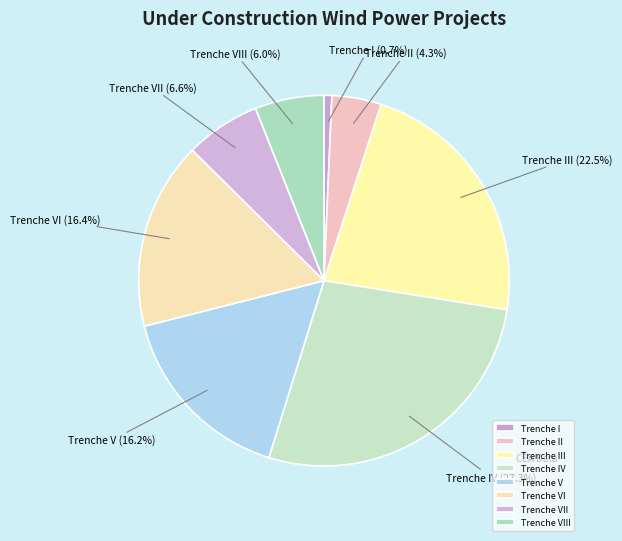

Which has a higher value, Trenche IV or Trenche VIII?

Trenche IV